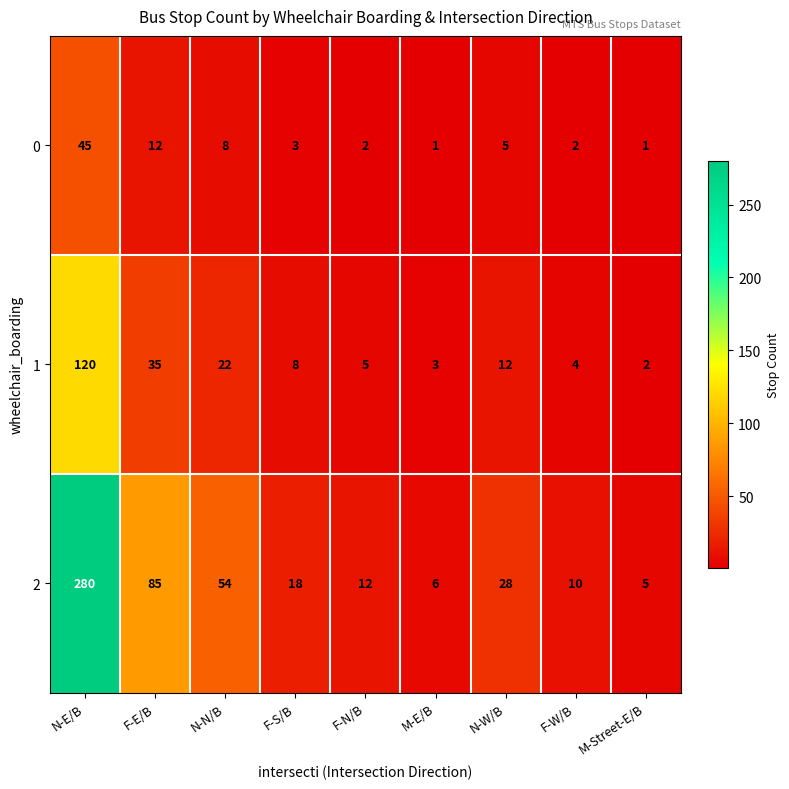

What is the greatest value displayed?

280